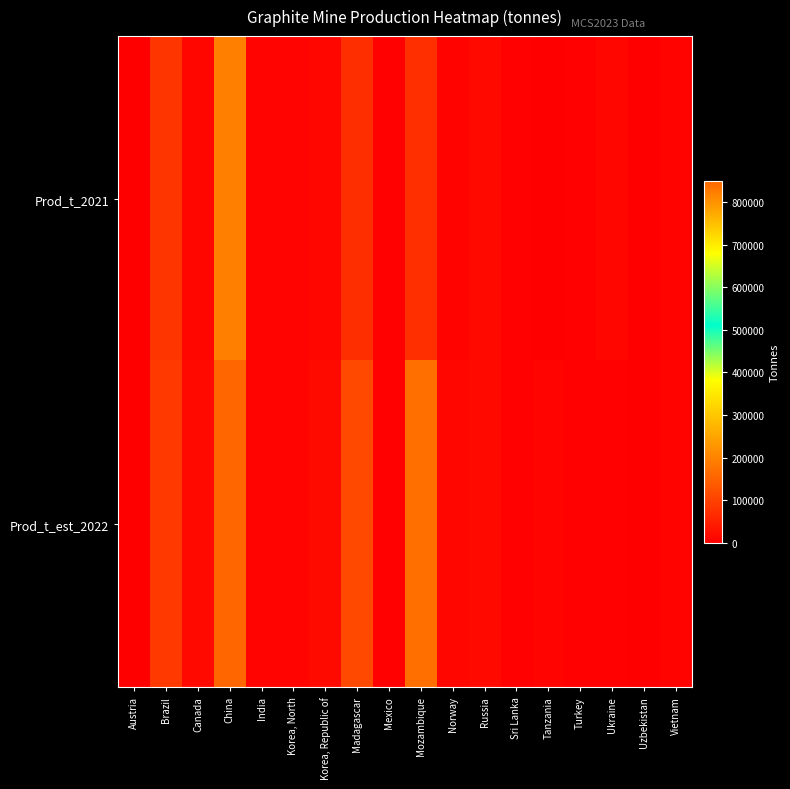

List the series in order of their peak value, lowest first.

Prod_t_2021, Prod_t_est_2022